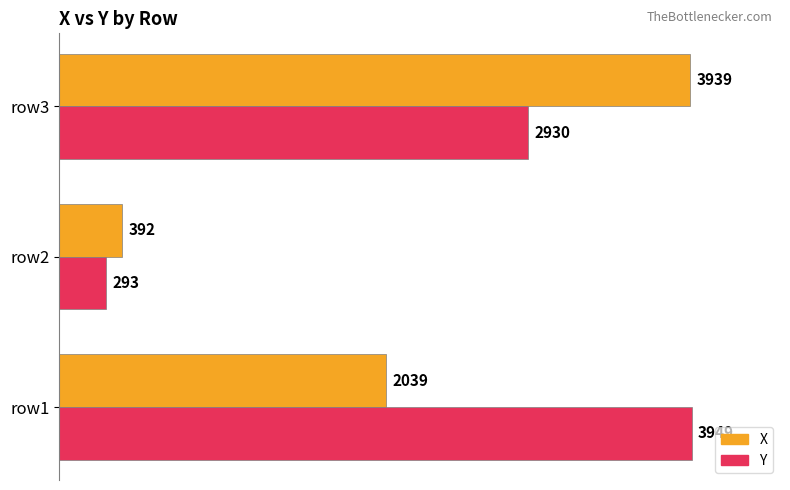

What is the sum of the X values at row2 and row3?

4331